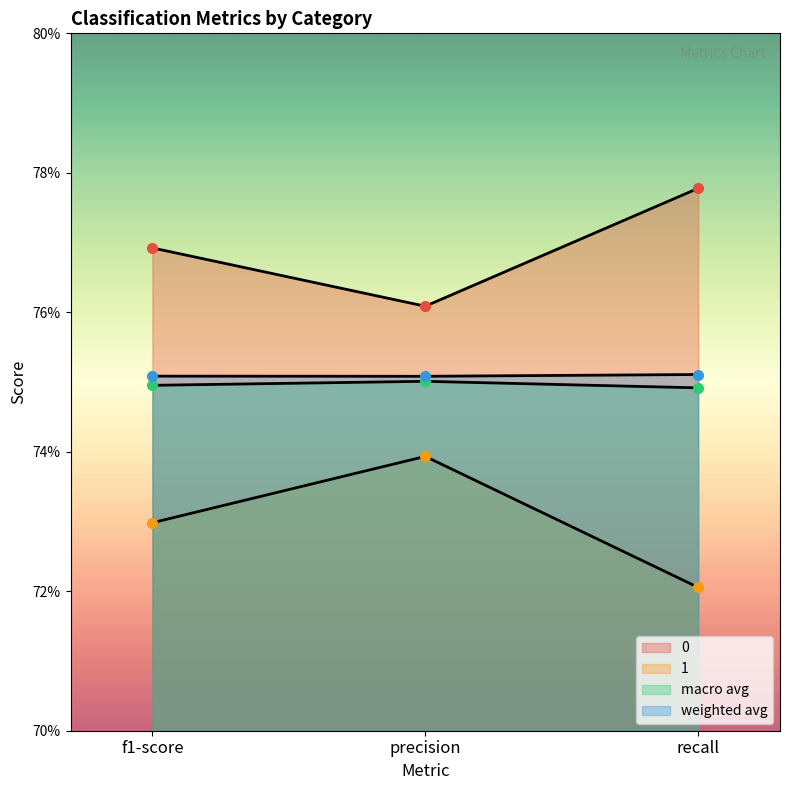

How many lines are shown in the chart?

4